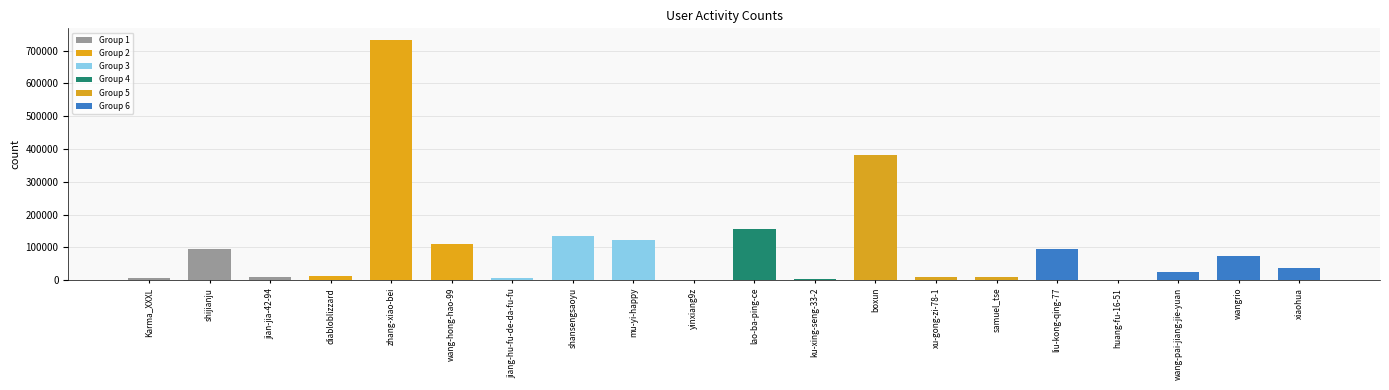

Count the number of categories in the chart.

20